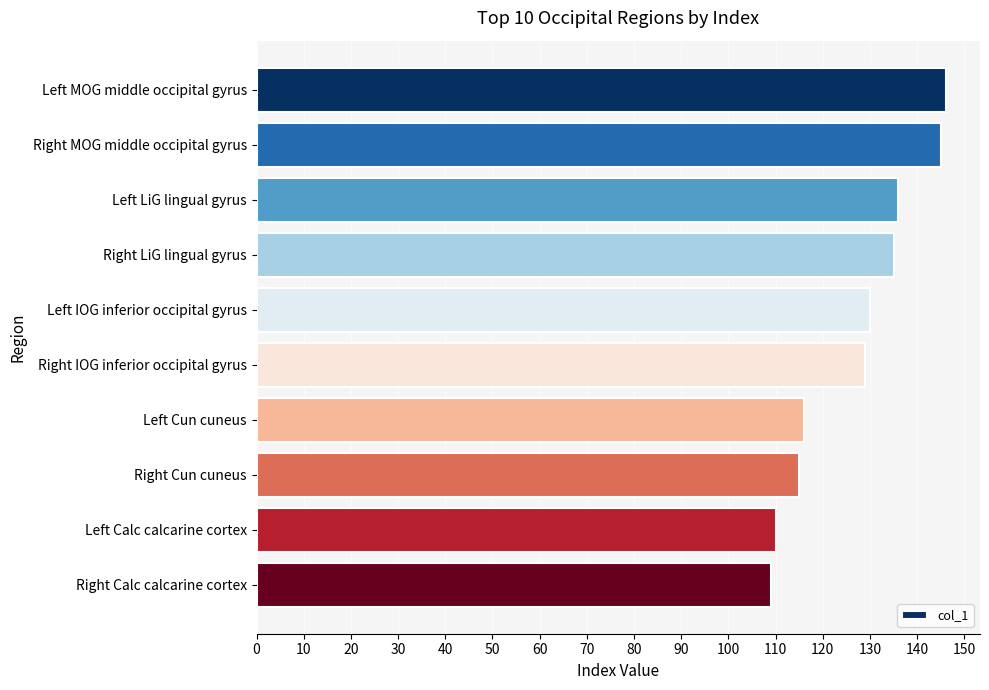

Which has a higher value, Right LiG lingual gyrus or Left IOG inferior occipital gyrus?

Right LiG lingual gyrus